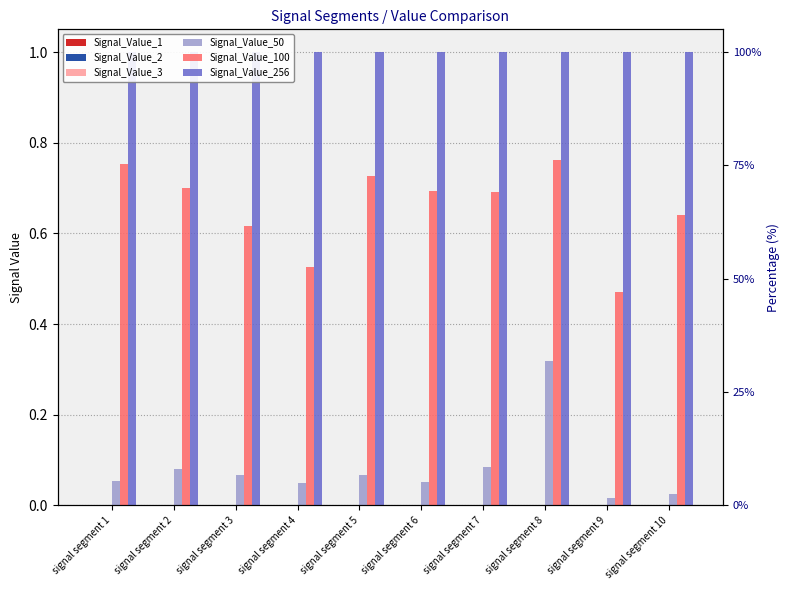

What is the average value of the Signal_Value_50 series?

0.1